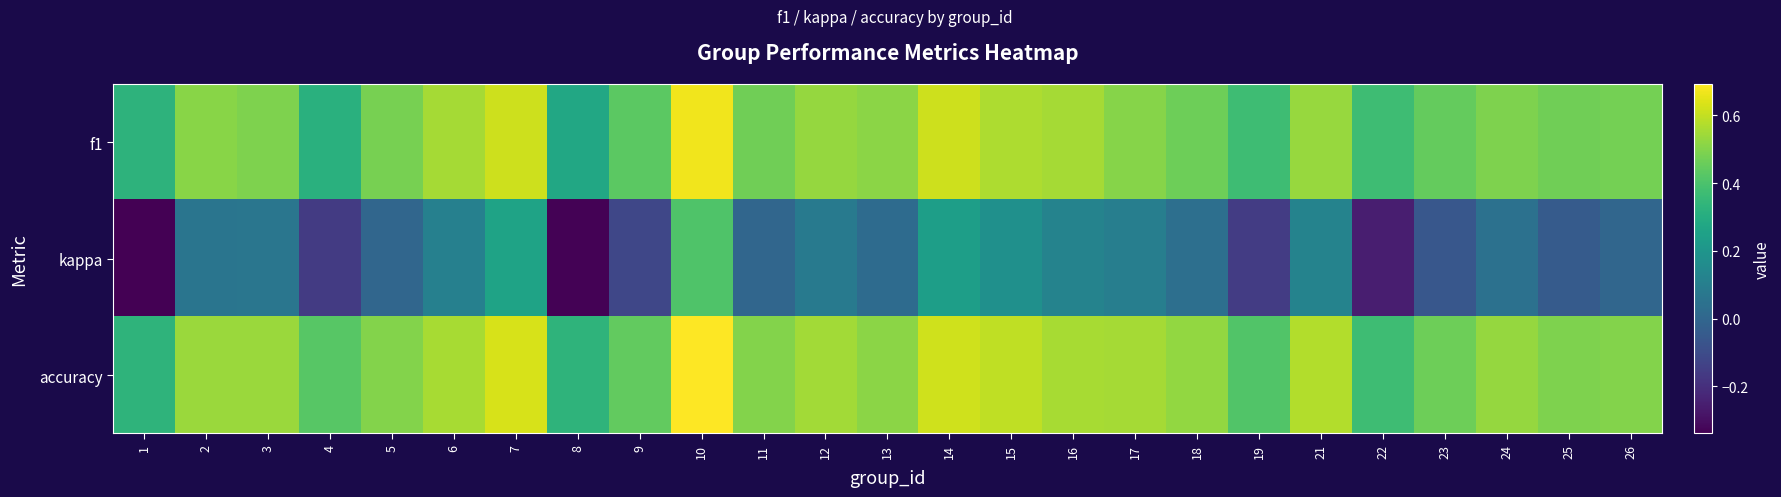

What is the smallest value displayed?

-0.3